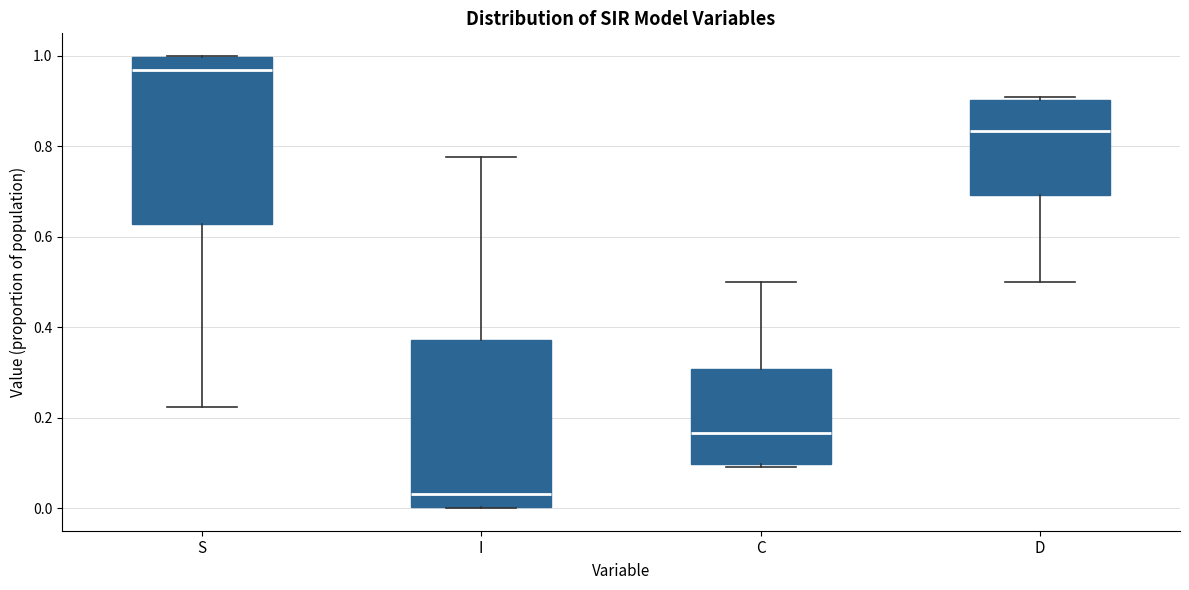

Where does the upper whisker of the box for I end on the y-axis? The values are not printed on the chart, so give them approximately, as read against the axis.

0.78